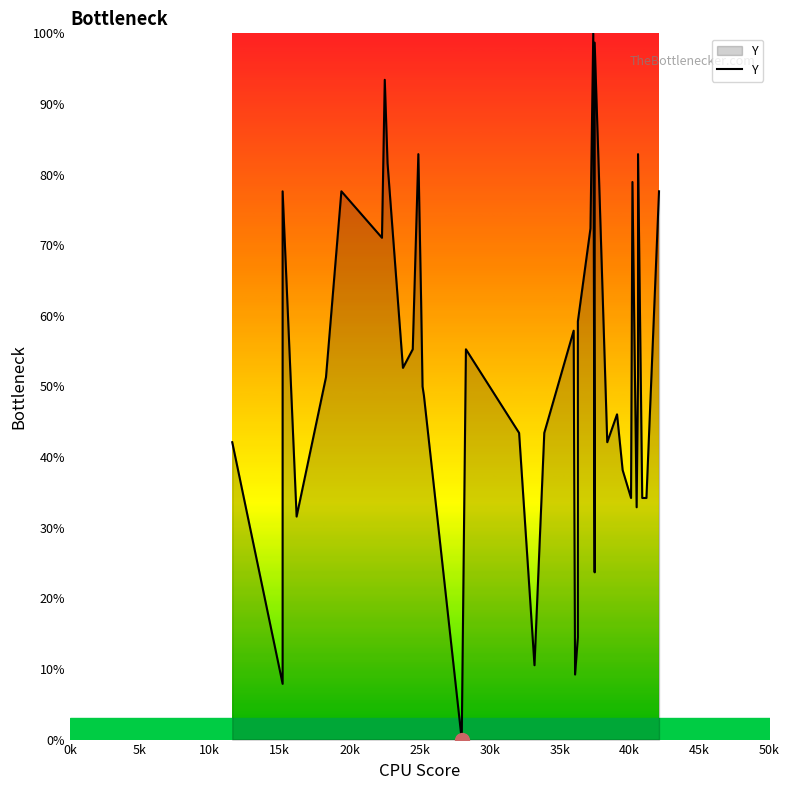

True or false: the data shows 70.2 at 20k.

False